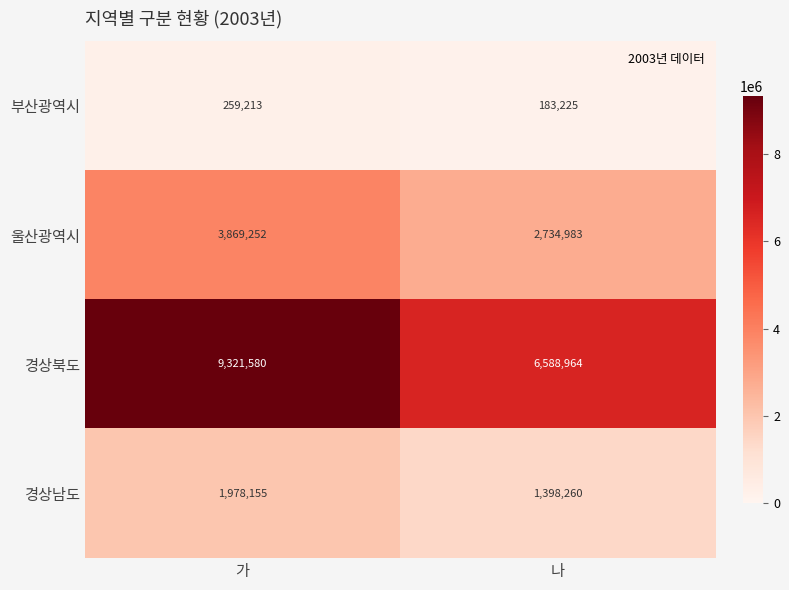

At how many categories does at least one series exceed 8954396?

1